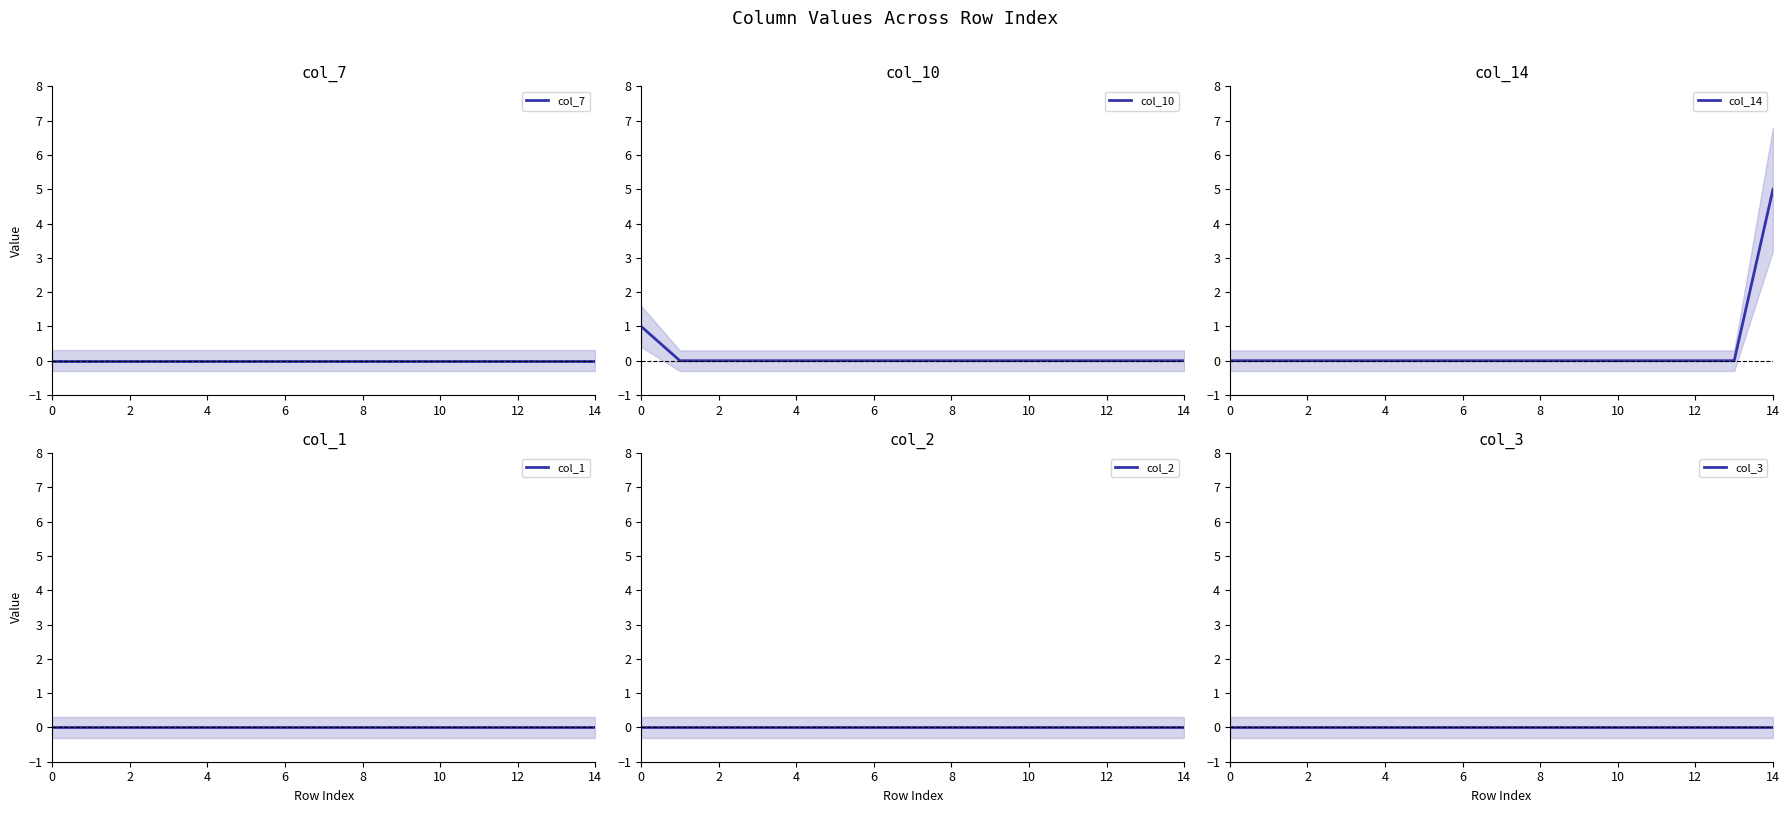

Reading right to left, what are all the values shown in this chart?

col_7: 0	0	0	0	0	0	0	0	0	0	0	0	0	0	0
col_10: 0	0	0	0	0	0	0	0	0	0	0	0	0	0	1
col_14: 5	0	0	0	0	0	0	0	0	0	0	0	0	0	0
col_1: 0	0	0	0	0	0	0	0	0	0	0	0	0	0	0
col_2: 0	0	0	0	0	0	0	0	0	0	0	0	0	0	0
col_3: 0	0	0	0	0	0	0	0	0	0	0	0	0	0	0